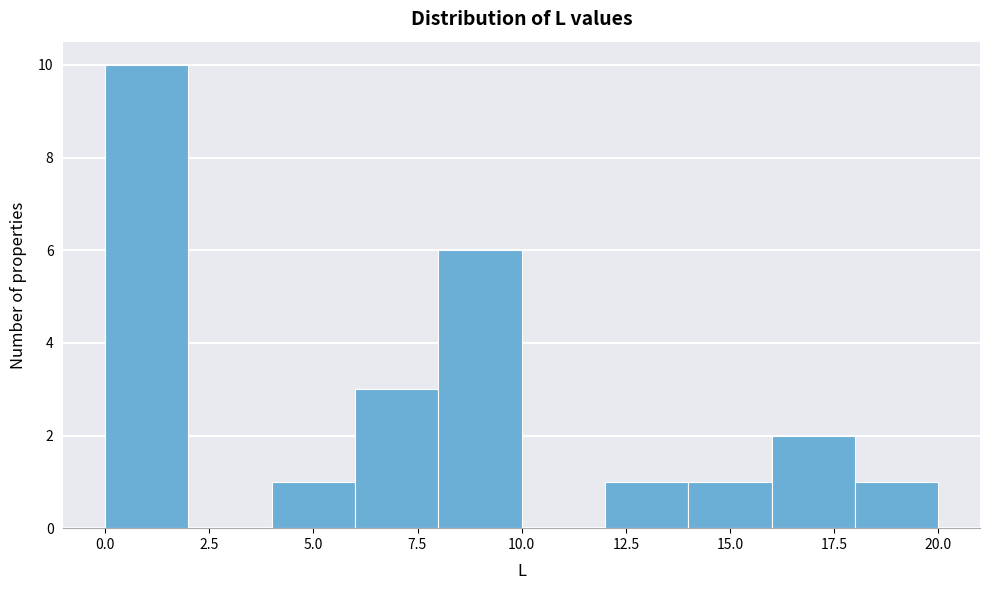

How tall is the bar that spans 16 to 18 on the x-axis? The values are not printed on the chart, so give them approximately, as read against the axis.

2